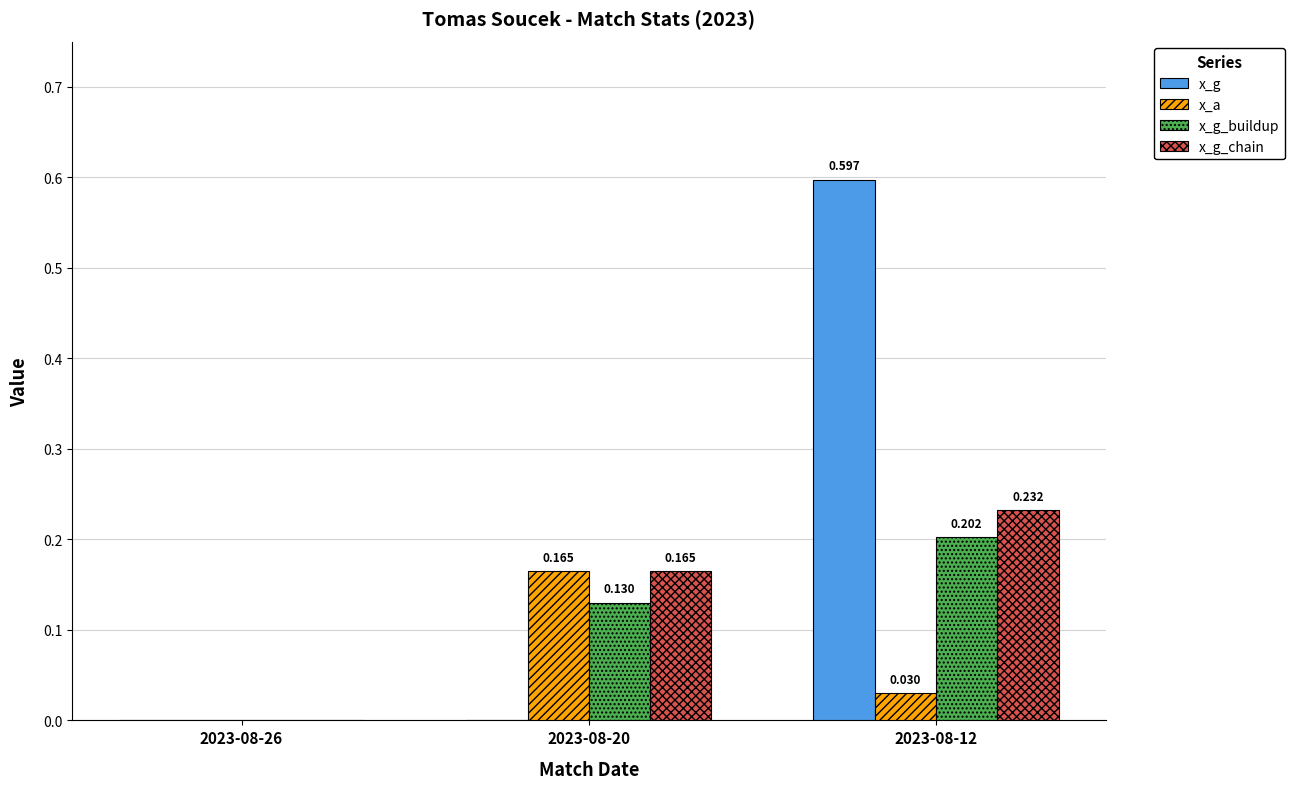

How many groups of bars are there?

3